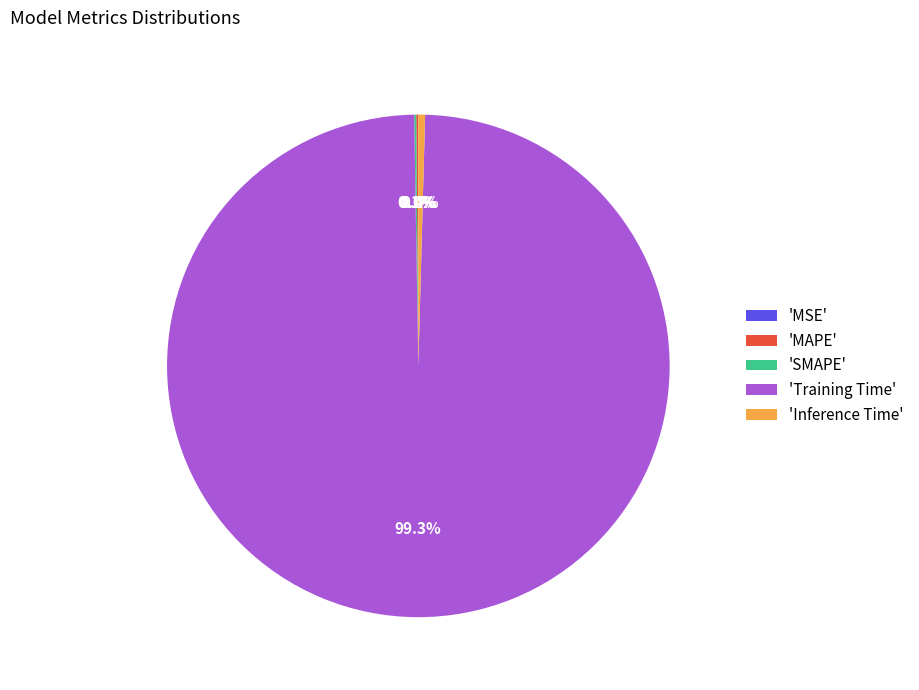

Which slice is the largest?

'Training Time'